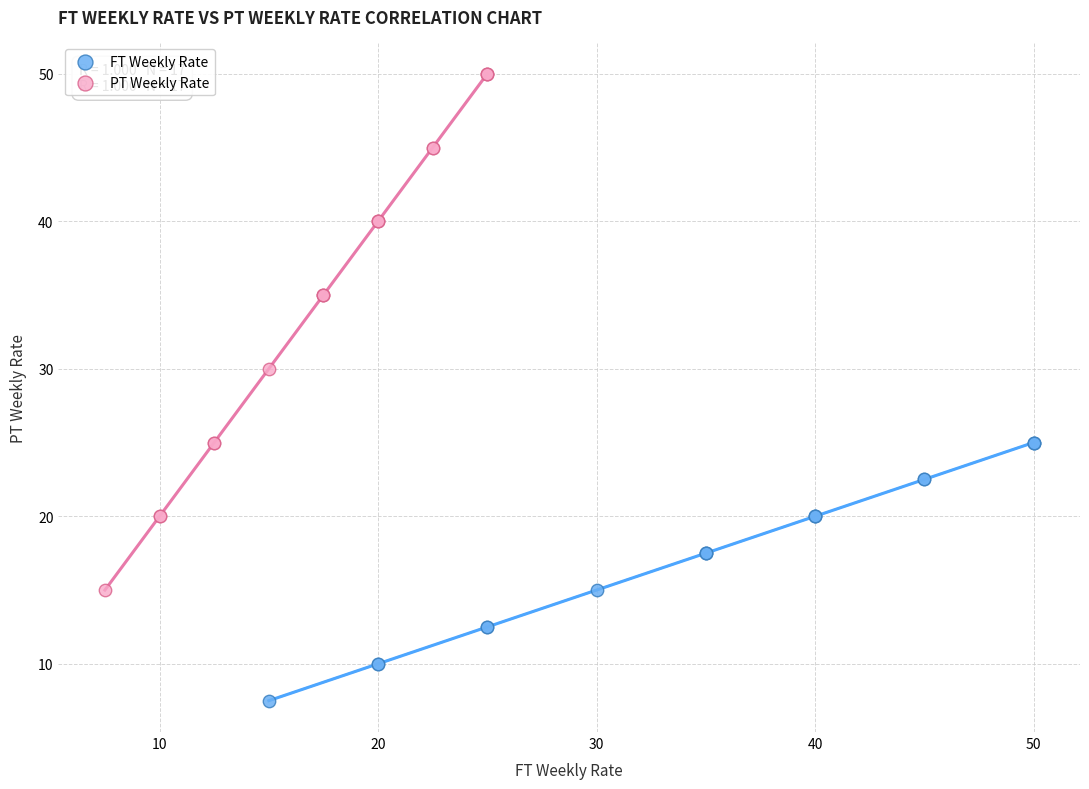

Which series contains the lowest Y value?

FT Weekly Rate